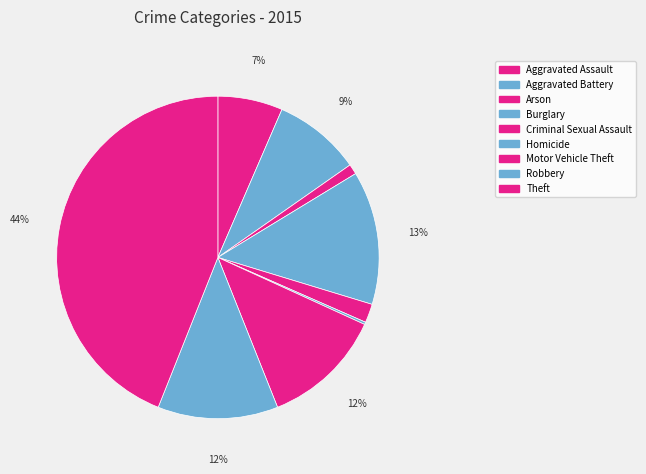

How many slices are in this pie chart?

9